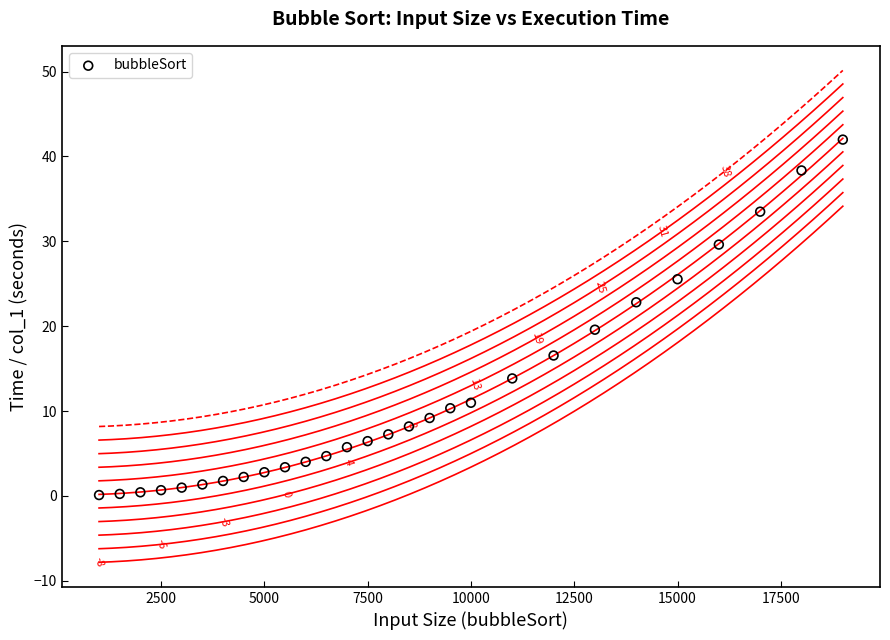

What is the range of Y values (max minus min)?

41.9